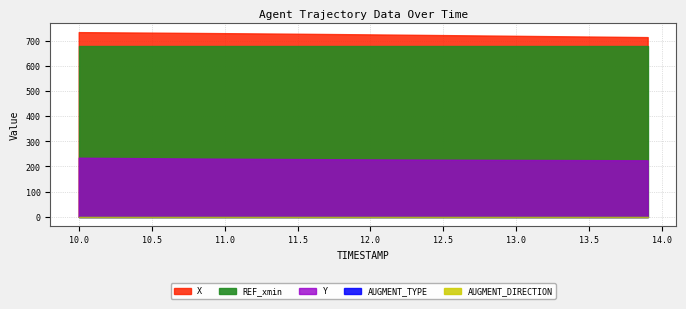

What is the approximate value of REF_xmin at 0?

680.1